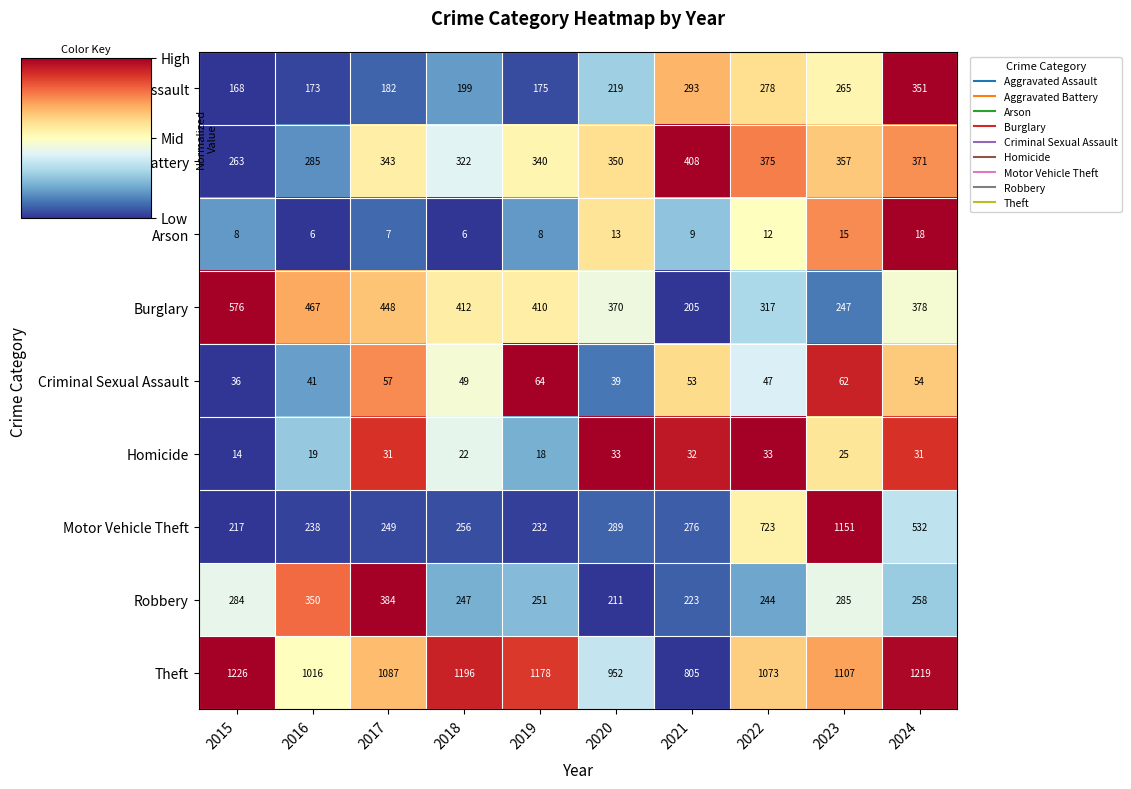

Rank the categories by Aggravated Battery value from highest to lowest.

2021, 2022, 2024, 2023, 2020, 2017, 2019, 2018, 2016, 2015